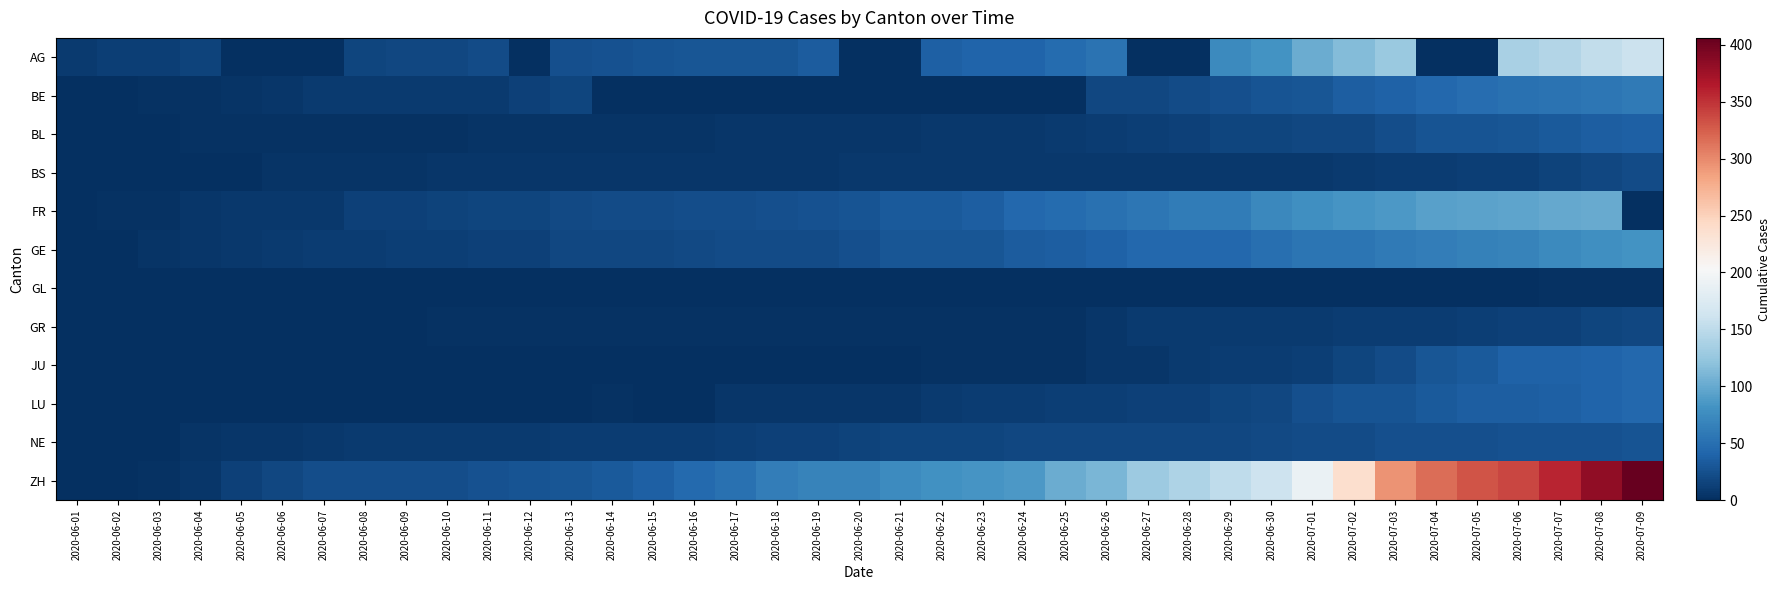

At 2020-06-04, list the series in order from largest to smallest.

AG, GE, FR, ZH, NE, BE, BL, BS, GR, GL, JU, LU